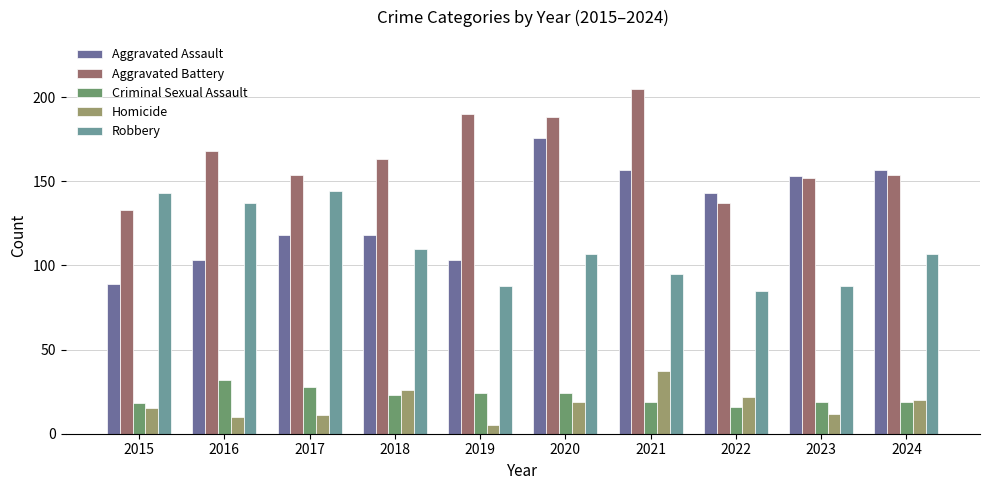

Is the value of Aggravated Battery at 2016 greater than the value of Homicide at 2018?

Yes